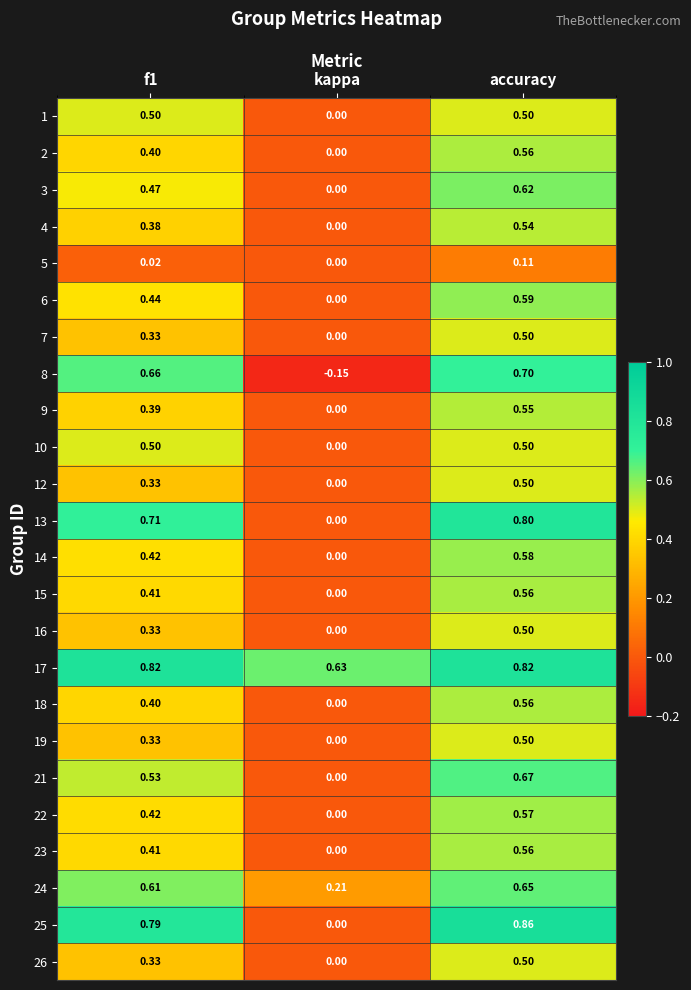

At which category is the sum across all series the highest?

accuracy